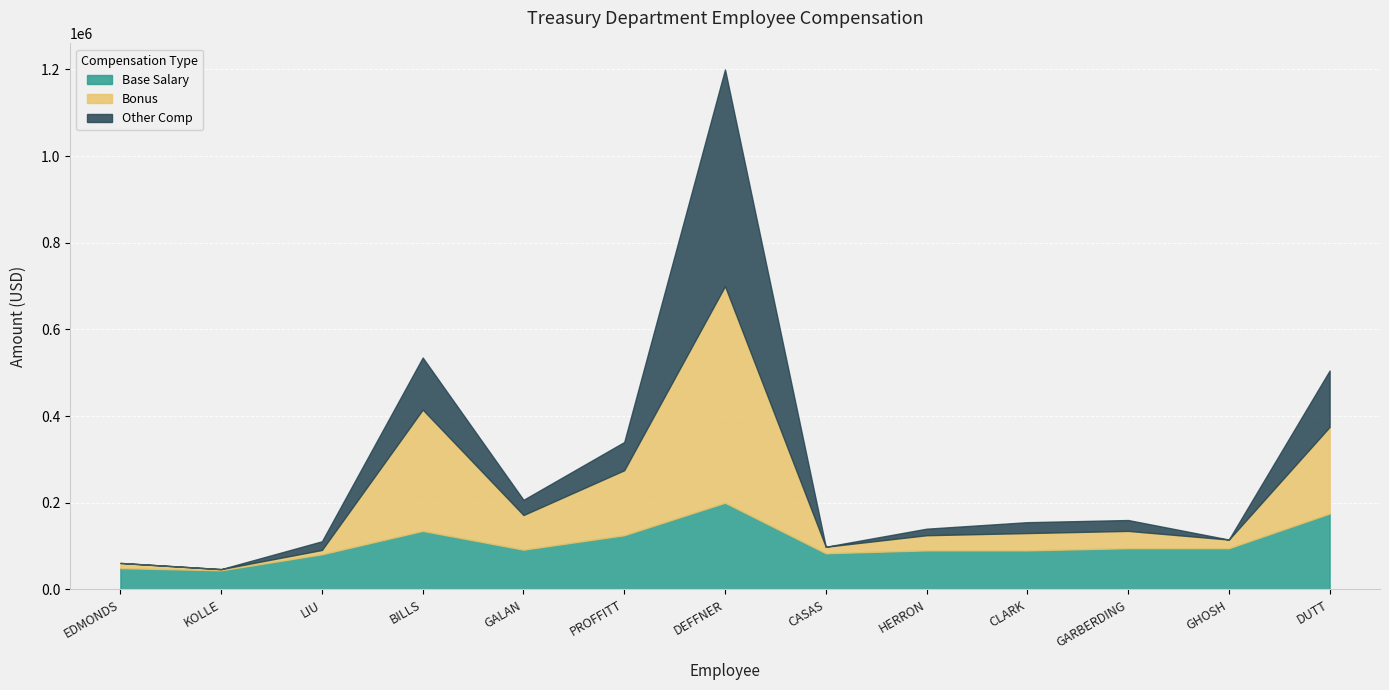

What is the difference between the maximum and minimum values in the Other Comp series?

500043.2